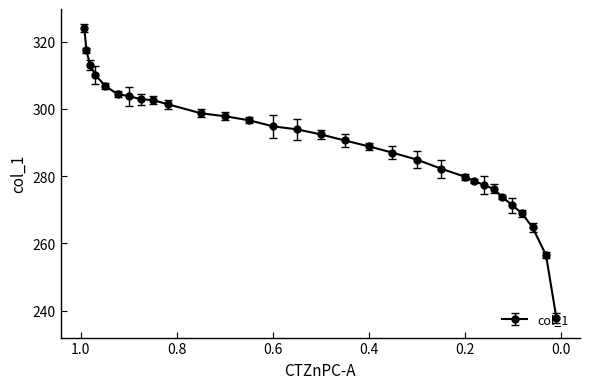

What is the label of the 30th point from the right?

0.9883